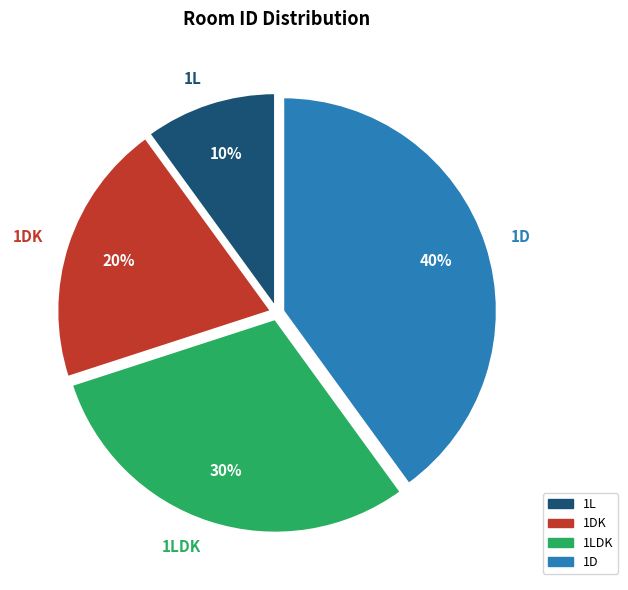

Does any single category account for the majority?

No